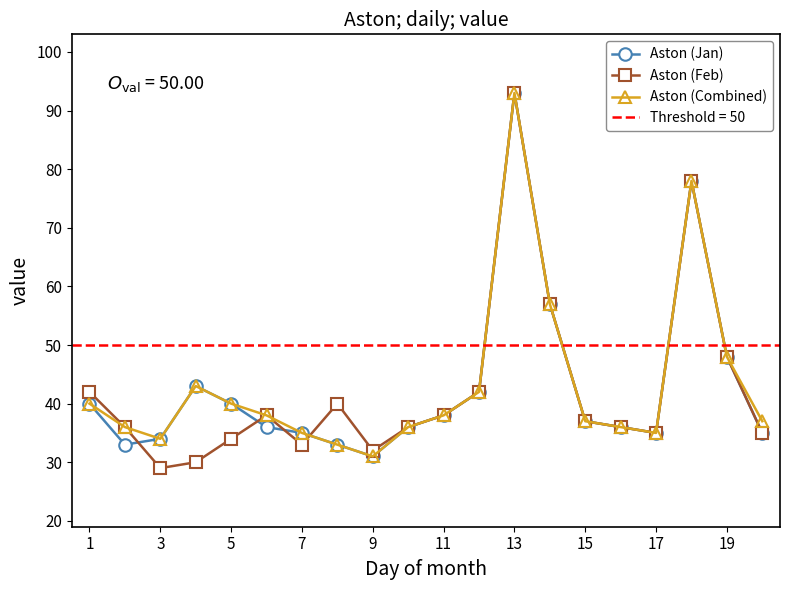

What value does the Aston (Combined) series have at 13, to the nearest 10?

90